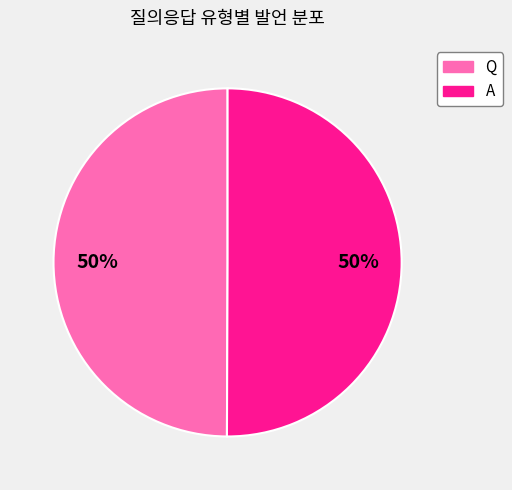

Approximately how many times larger is the value at A compared to Q?

1.0